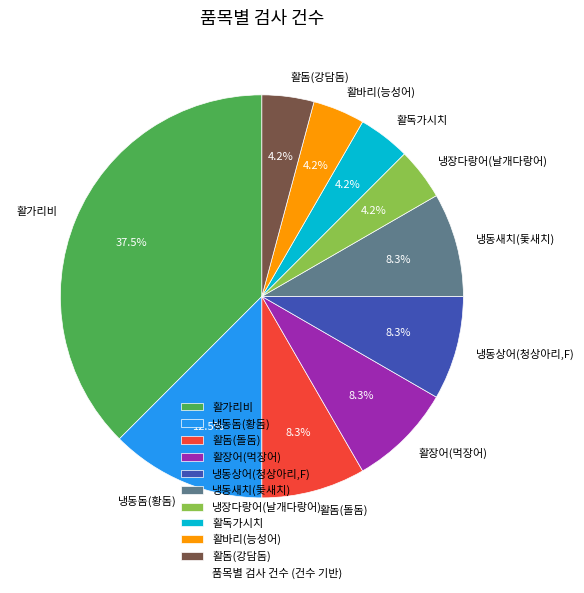

What is the largest slice in the pie chart?

활가리비